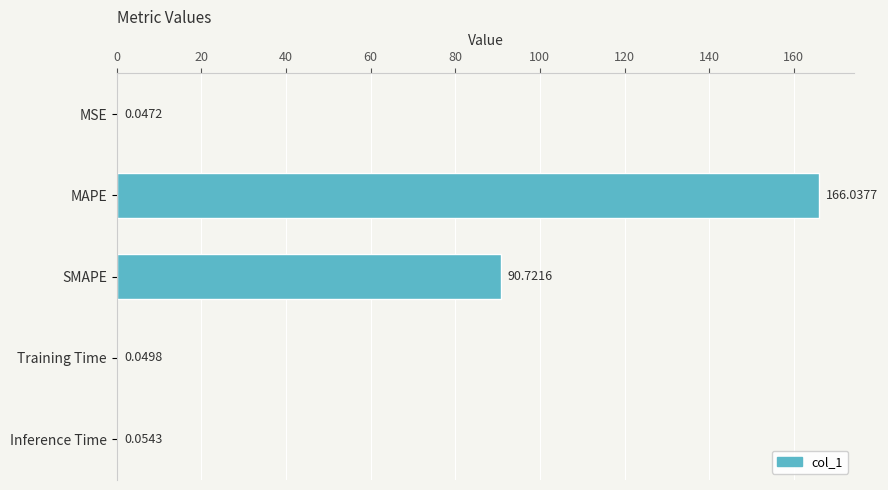

At which label is the value closest to 83?

SMAPE